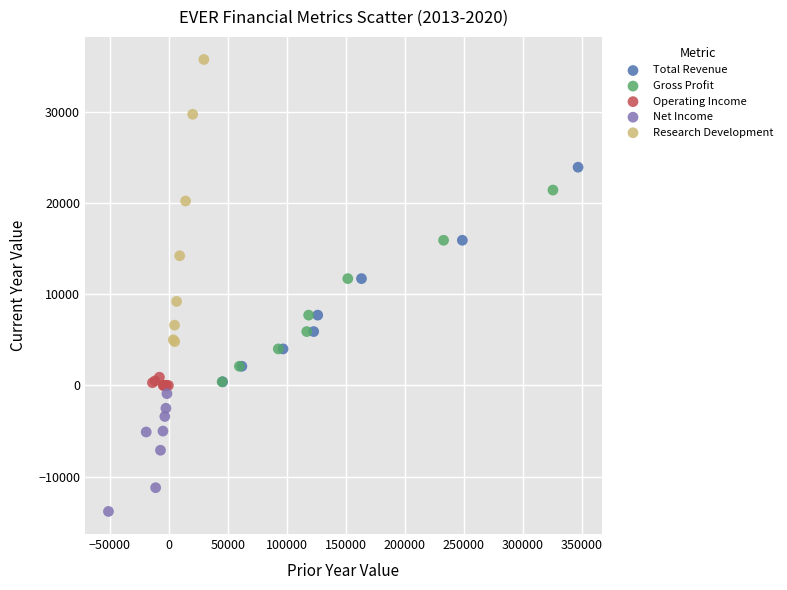

Which series contains the lowest Y value?

Net Income